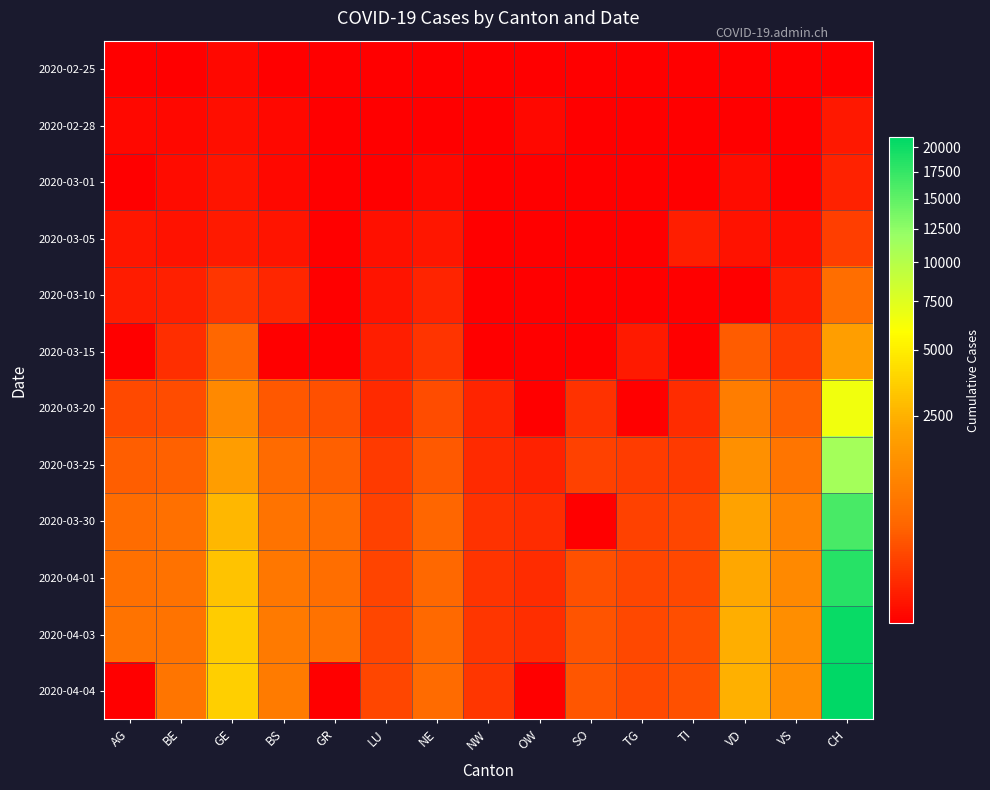

Reading left to right, extract all data points from this chart.

2020-02-25: AG=0	BE=0	GE=1	BS=0	GR=0	LU=0	NE=0	NW=0	OW=0	SO=0	TG=0	TI=0	VD=0	VS=0	CH=0
2020-02-28: AG=1	BE=1	GE=3	BS=1	GR=0	LU=0	NE=0	NW=0	OW=1	SO=0	TG=0	TI=0	VD=0	VS=0	CH=12
2020-03-01: AG=0	BE=2	GE=7	BS=1	GR=0	LU=0	NE=1	NW=0	OW=0	SO=0	TG=0	TI=0	VD=2	VS=0	CH=26
2020-03-05: AG=9	BE=6	GE=13	BS=8	GR=0	LU=4	NE=9	NW=0	OW=0	SO=0	TG=0	TI=18	VD=5	VS=3	CH=116
2020-03-10: AG=17	BE=22	GE=77	BS=33	GR=0	LU=7	NE=31	NW=0	OW=0	SO=0	TG=0	TI=0	VD=0	VS=17	CH=524
2020-03-15: AG=0	BE=54	GE=393	BS=0	GR=0	LU=19	NE=74	NW=0	OW=0	SO=0	TG=13	TI=0	VD=291	VS=98	CH=1848
2020-03-20: AG=168	BE=184	GE=1132	BS=272	GR=213	LU=44	NE=189	NW=28	OW=0	SO=66	TG=0	TI=49	VD=834	VS=346	CH=6498
2020-03-25: AG=319	BE=341	GE=1780	BS=466	GR=322	LU=92	NE=280	NW=44	OW=27	SO=129	TG=99	TI=96	VD=1354	VS=651	CH=11181
2020-03-30: AG=481	BE=539	GE=2712	BS=621	GR=497	LU=128	NE=378	NW=63	OW=46	SO=0	TG=135	TI=148	VD=1962	VS=1000	CH=16397
2020-04-01: AG=549	BE=588	GE=3103	BS=691	GR=521	LU=145	NE=420	NW=70	OW=48	SO=216	TG=146	TI=166	VD=2195	VS=1145	CH=18392
2020-04-03: AG=626	BE=625	GE=3504	BS=758	GR=598	LU=149	NE=444	NW=79	OW=56	SO=237	TG=164	TI=198	VD=2377	VS=1273	CH=20418
2020-04-04: AG=0	BE=656	GE=3632	BS=771	GR=0	LU=154	NE=452	NW=80	OW=0	SO=250	TG=168	TI=208	VD=2442	VS=1319	CH=21036